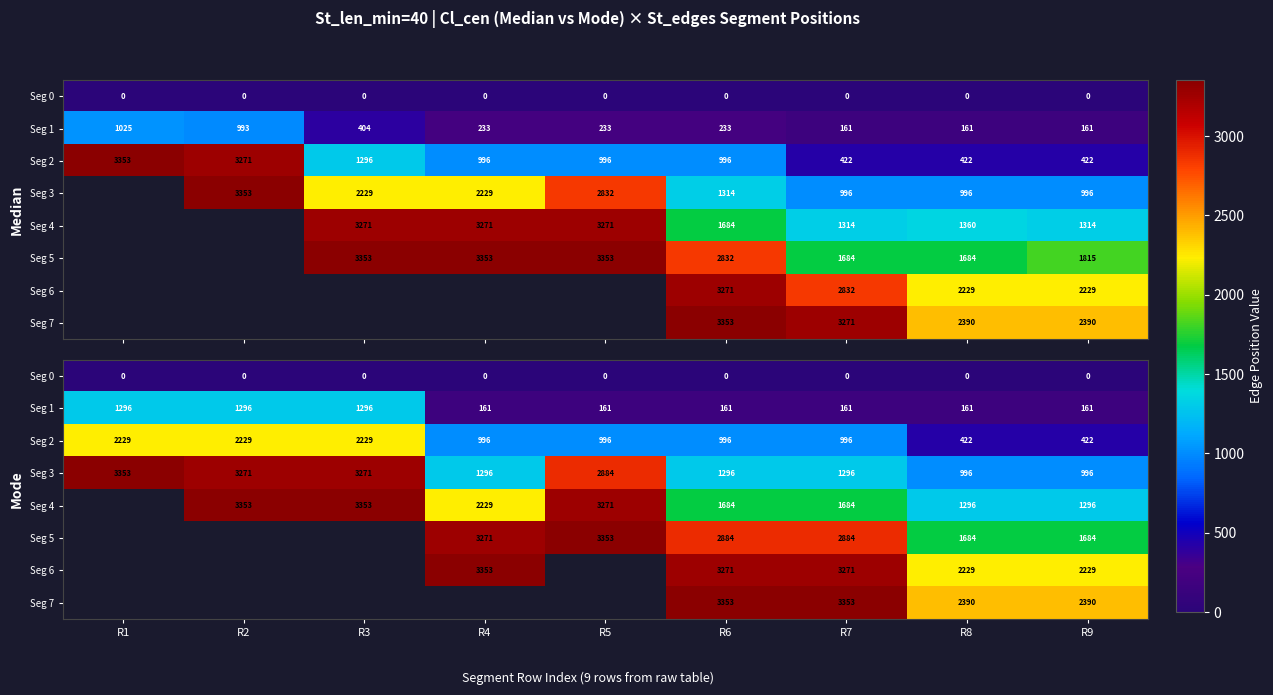

True or false: Seg 4 has a value of 671.3 at R4.

False